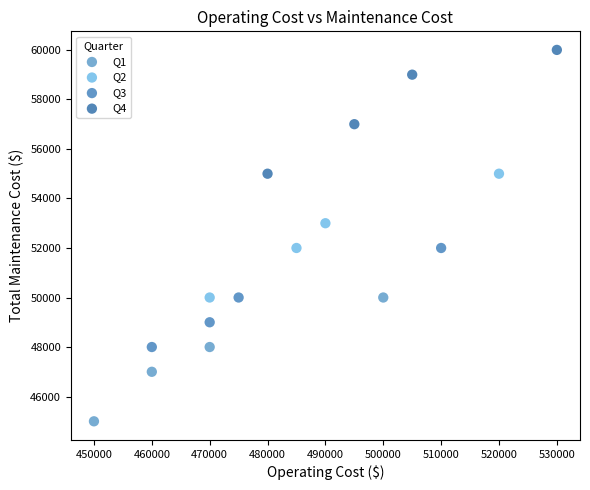

Which series reaches the minimum Y coordinate?

Q1